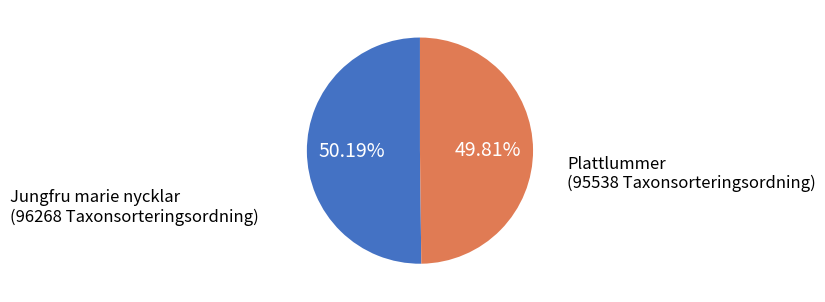

Does any single category account for the majority?

Yes